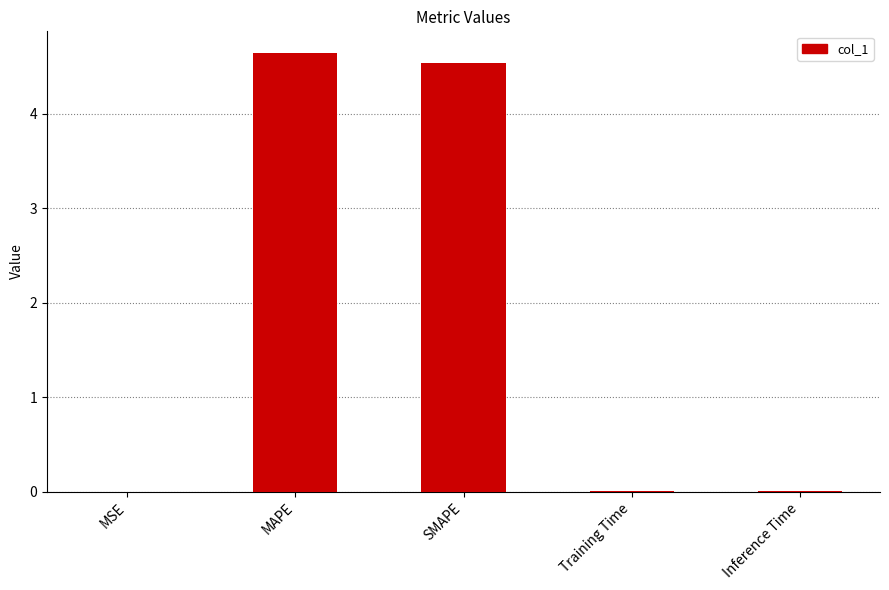

What is the approximate value at SMAPE?

4.5